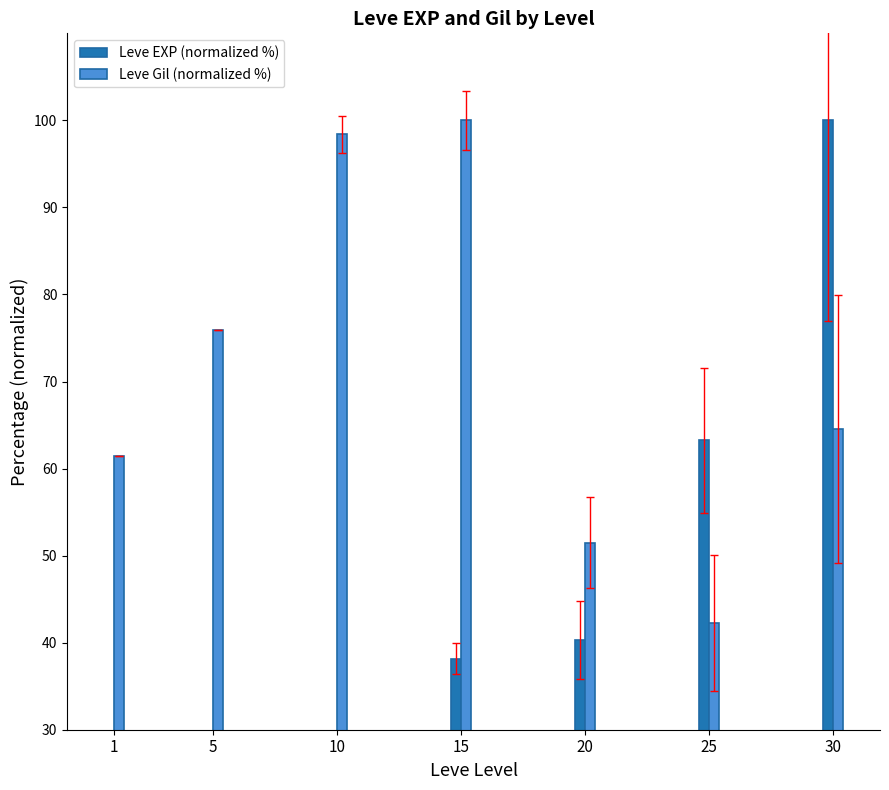

Which series has the widest spread of values?

Leve EXP (normalized %)